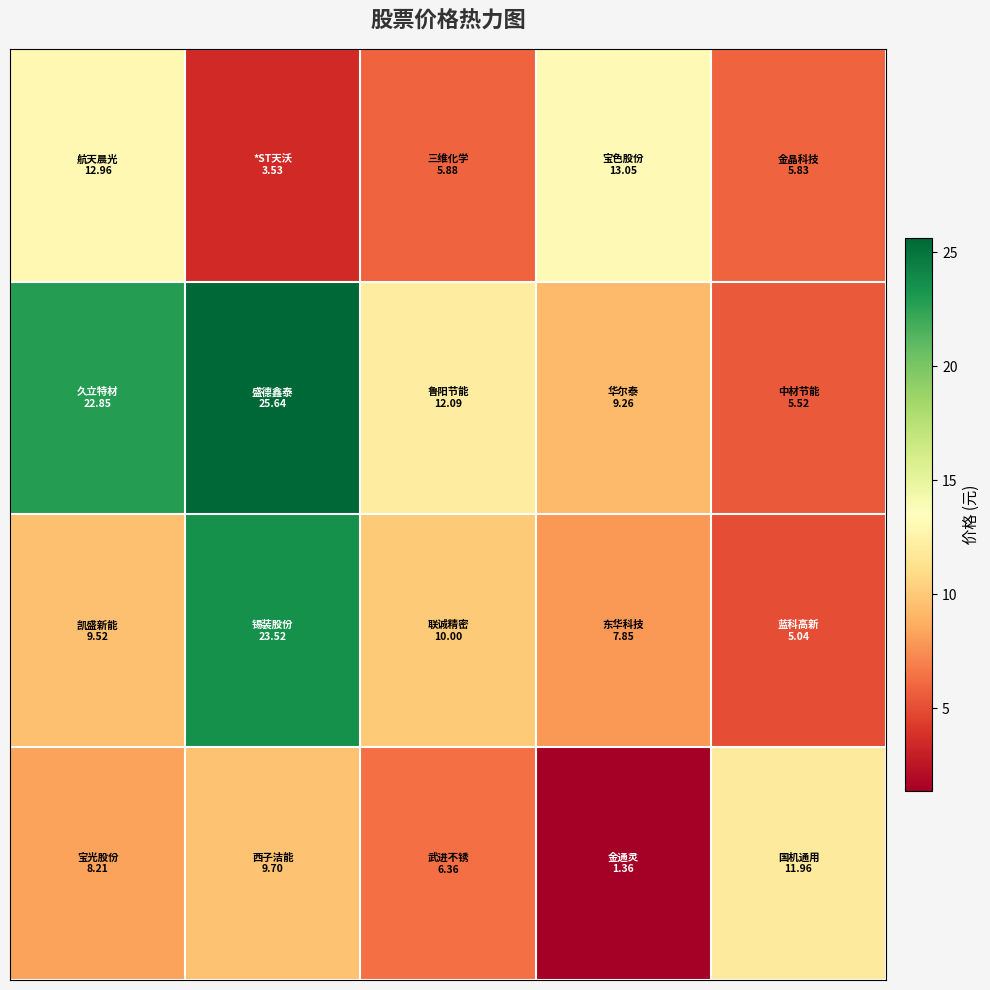

At how many categories does at least one series exceed 9?

5